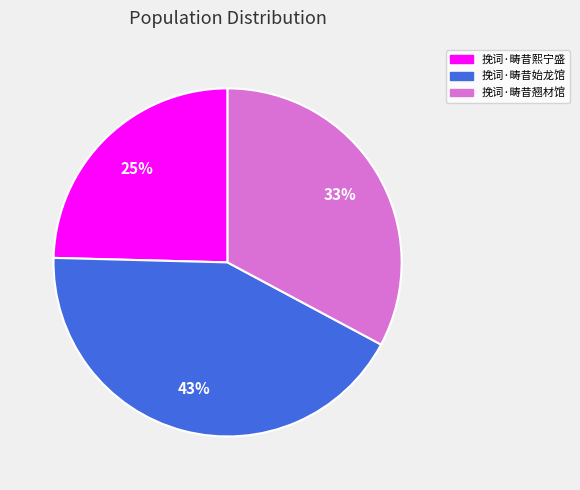

What percentage is the 挽词·畴昔熙宁盛 slice, to the nearest percent?

25%